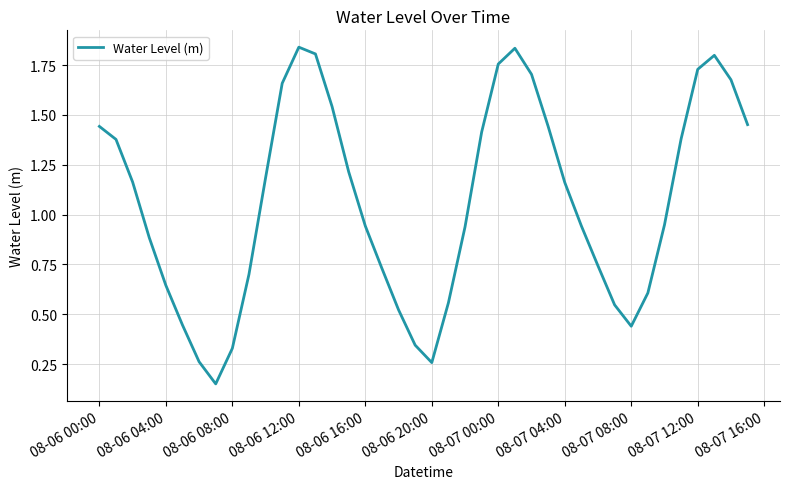

How many interior local valleys (lower than both neighbors) does the data have?

3